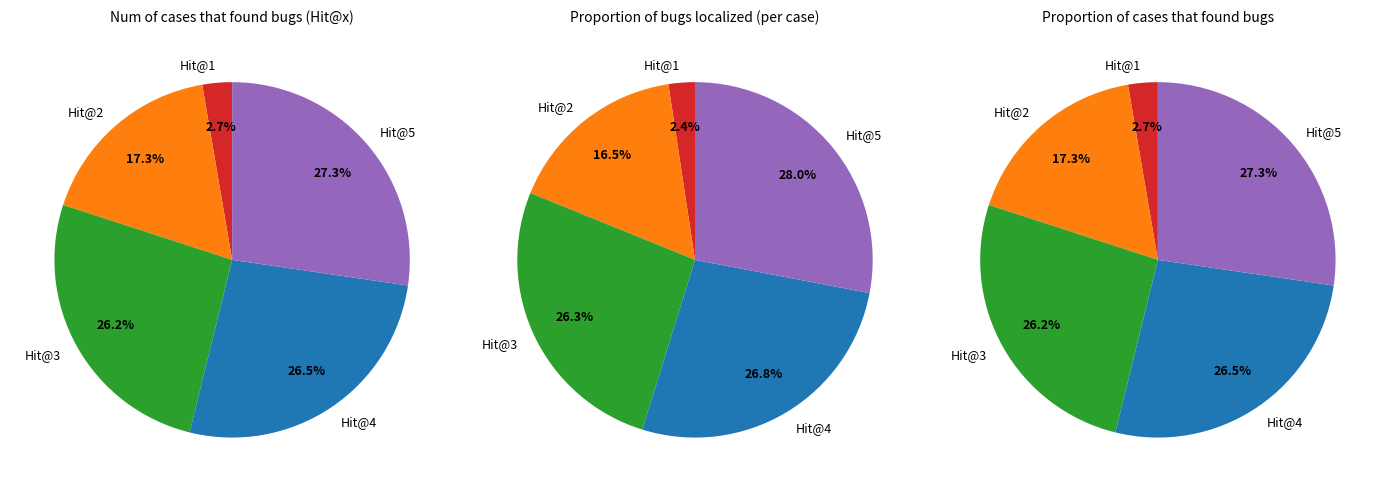

Which slice is the smallest?

Hit@1